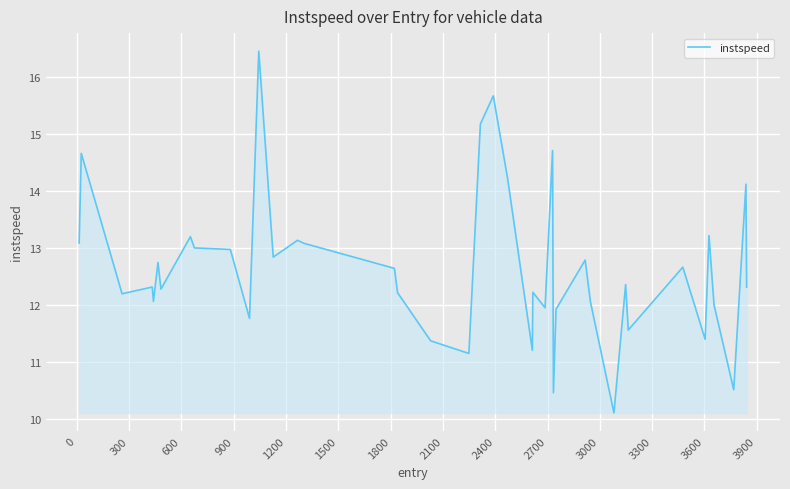

What is the difference between the maximum and minimum values?

6.3